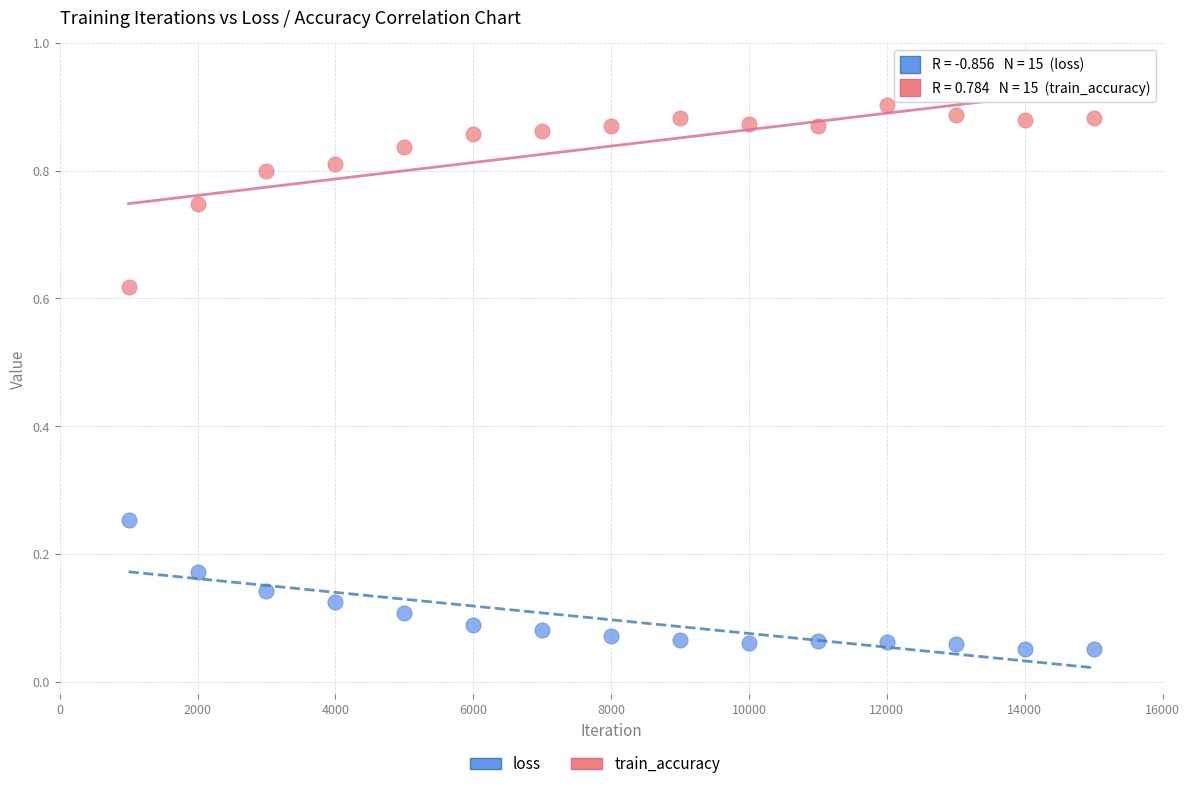

Which series contains the highest Y value?

train_accuracy